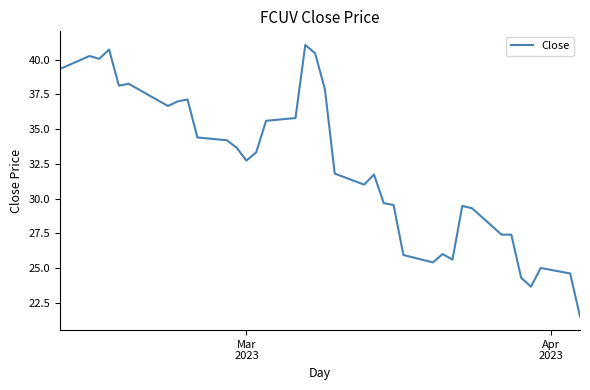

What is the difference between the maximum and minimum values?

19.6